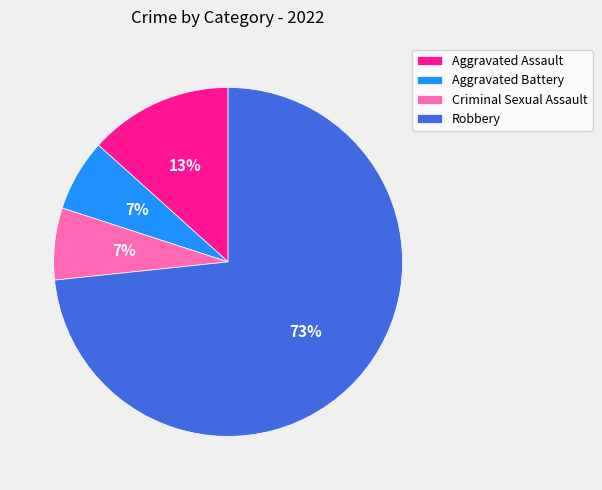

Is the sum of Robbery and Criminal Sexual Assault greater than half?

Yes